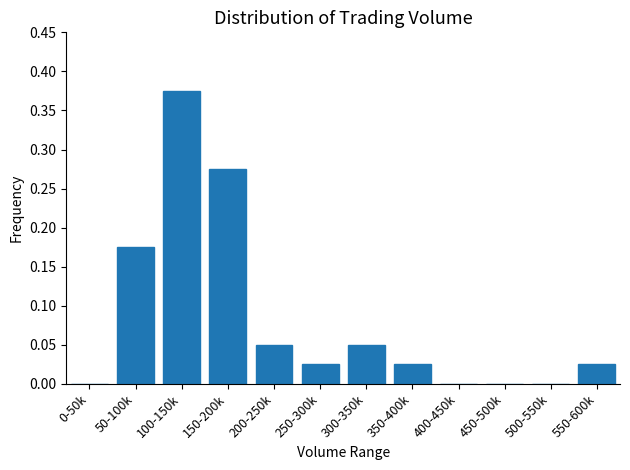

Is it true that the value at 450-500k is 0.0?

True